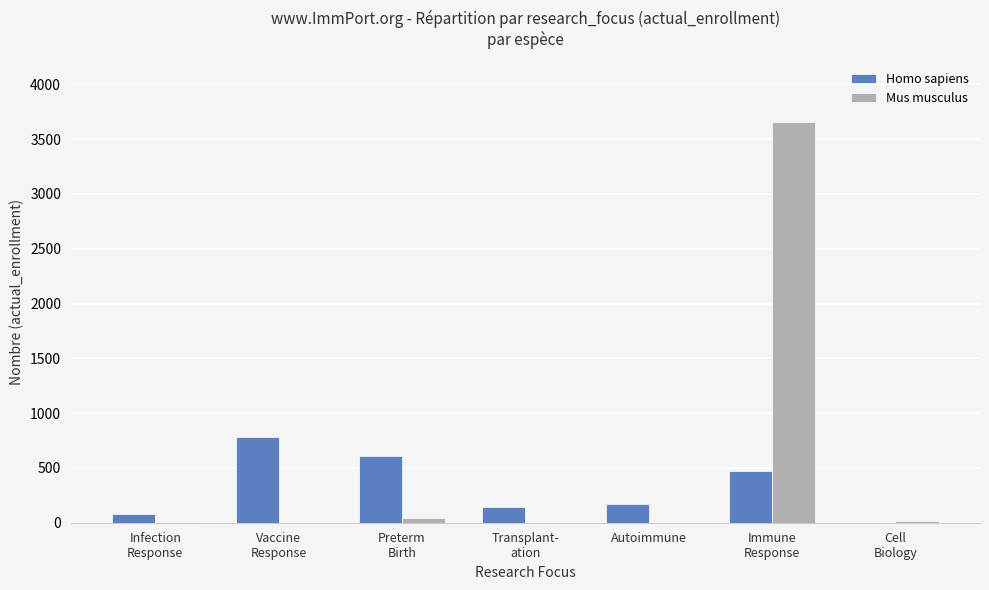

What is the spread (max minus min) of values at Immune
Response?

3186